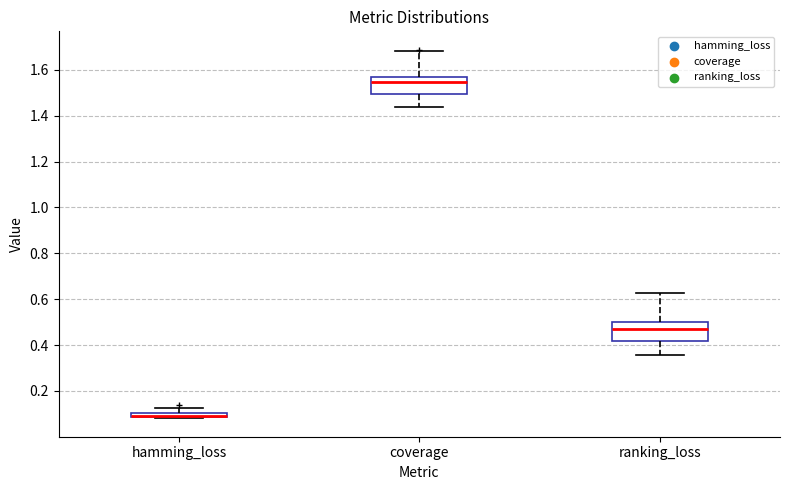

Where is the upper edge of the box for ranking_loss on the y-axis? The values are not printed on the chart, so give them approximately, as read against the axis.

0.50